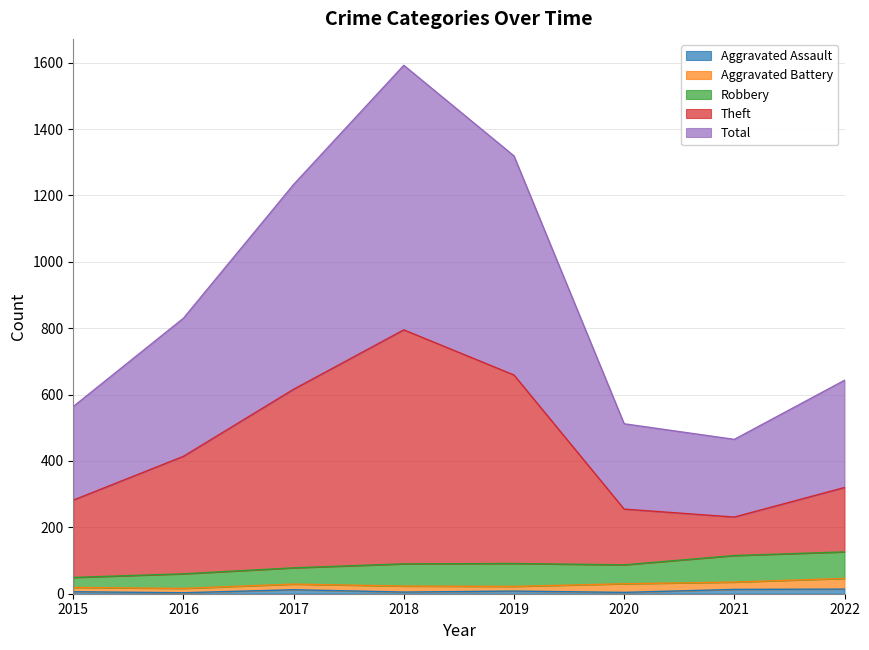

Between 2015 and 2017, which series saw the biggest shift?

Total